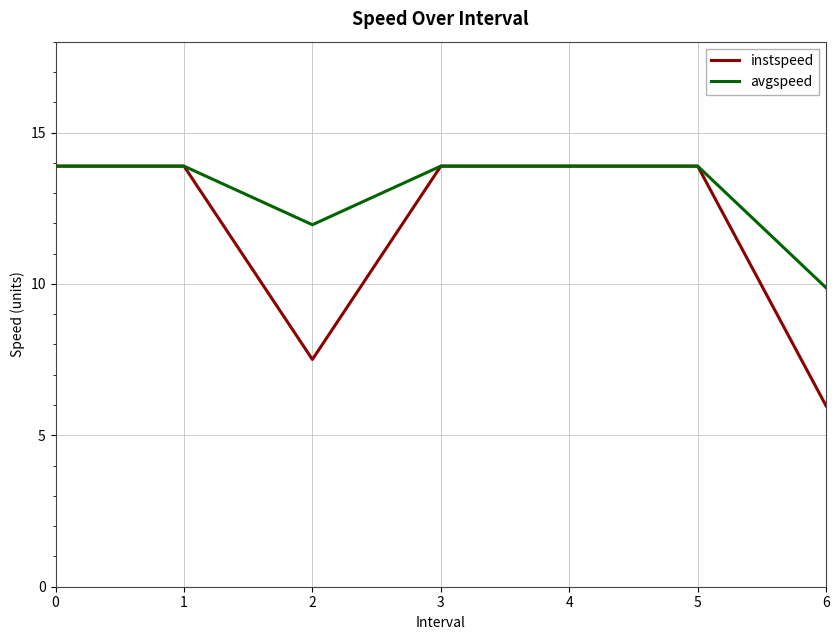

Reading left to right, transcribe all the data shown in this chart.

instspeed: 0=13.9	1=13.9	2=7.5	3=13.9	4=13.9	5=13.9	6=6.0
avgspeed: 0=13.9	1=13.9	2=12.0	3=13.9	4=13.9	5=13.9	6=9.9